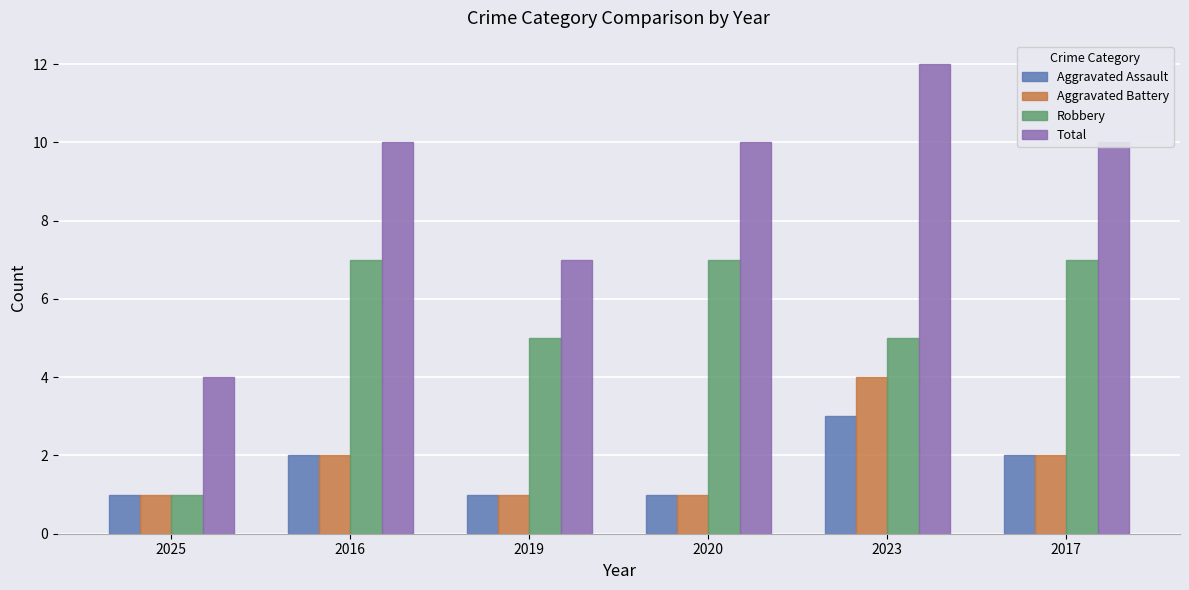

Does the chart contain stacked bars?

No